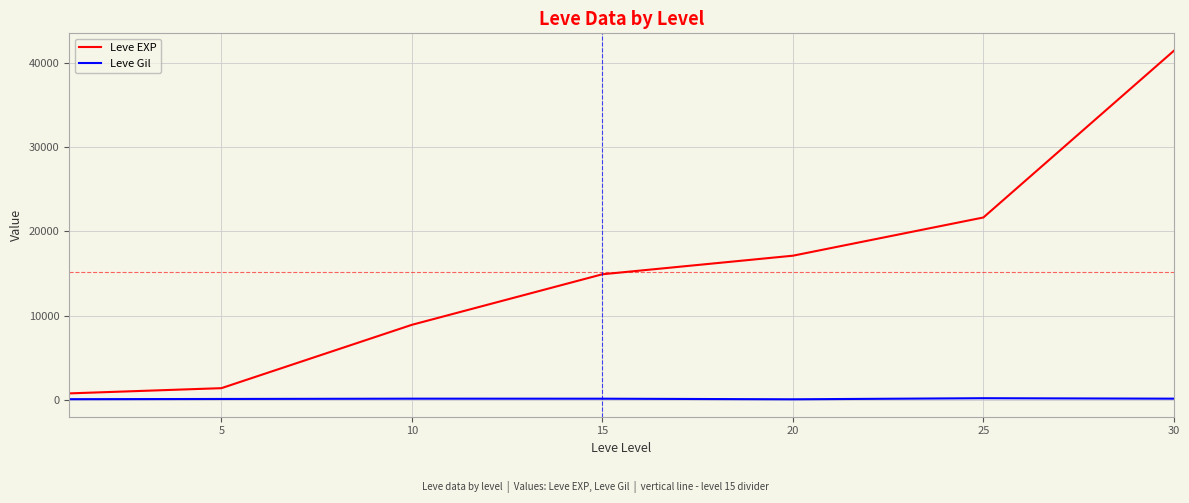

Which series has the largest total across all categories?

Leve EXP